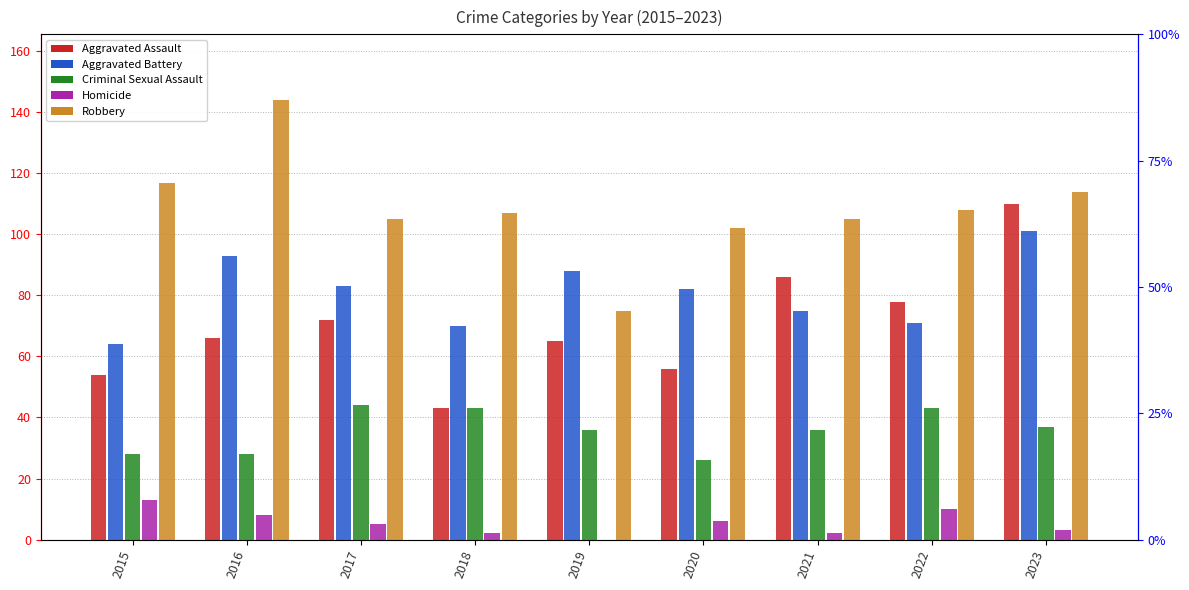

The value of Criminal Sexual Assault at 2022 is 75. True or false?

False